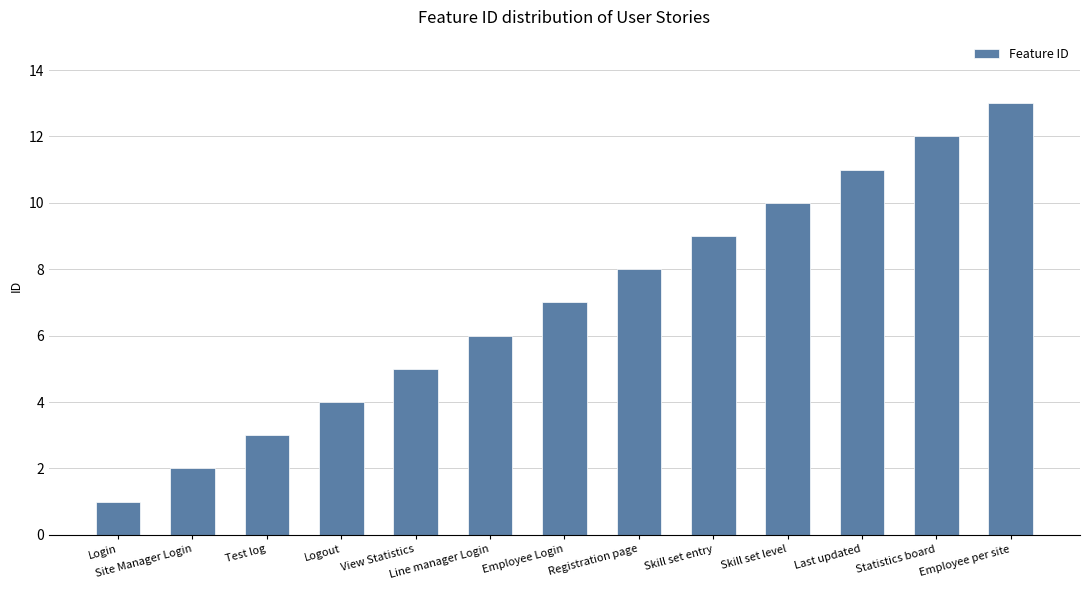

What is the smallest value displayed?

1